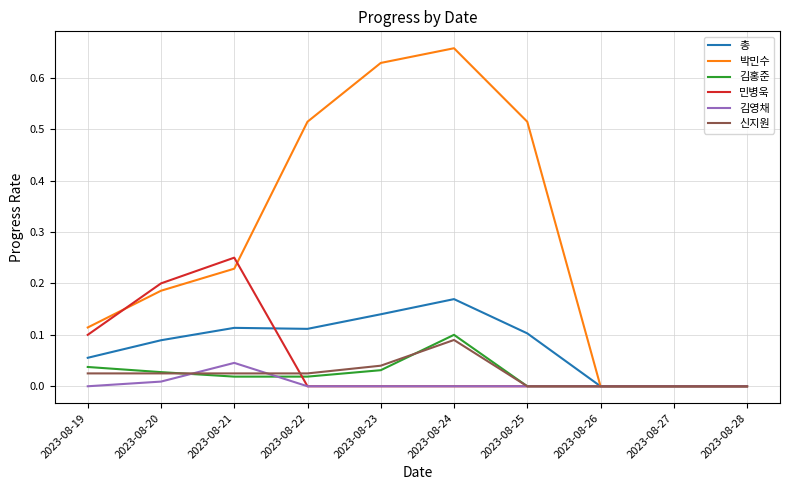

Which category has the highest value across all series?

2023-08-24